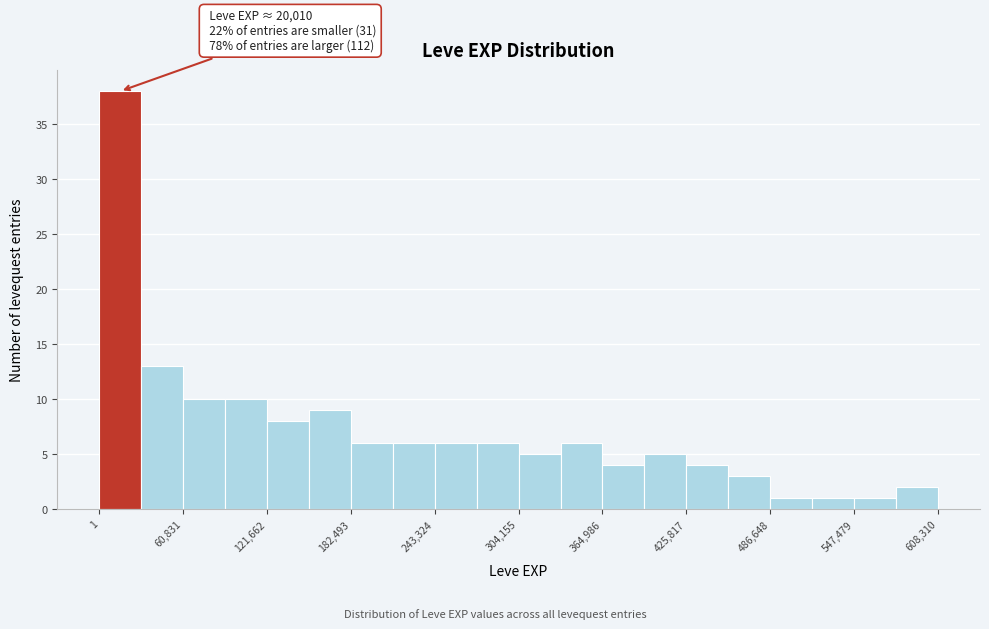

Around what value on the x-axis is the tallest bar? Give the approximate position of its centre, as read against the axis.

20000